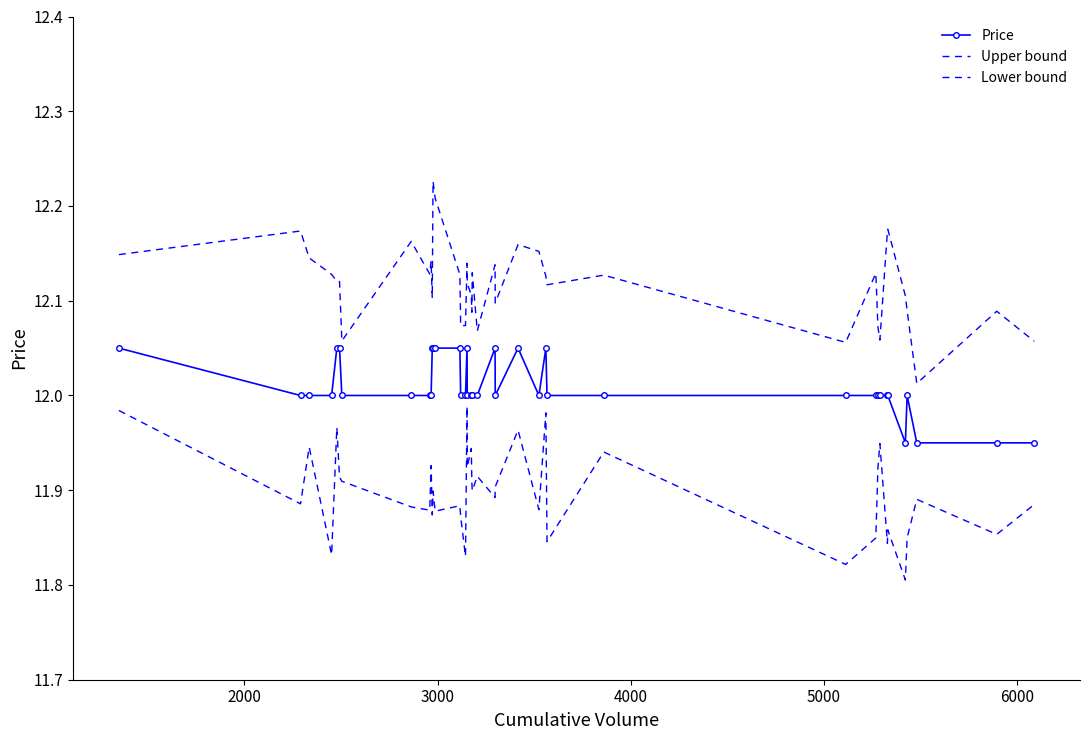

What is the value of the Upper bound point at the 39th from the left?

12.1